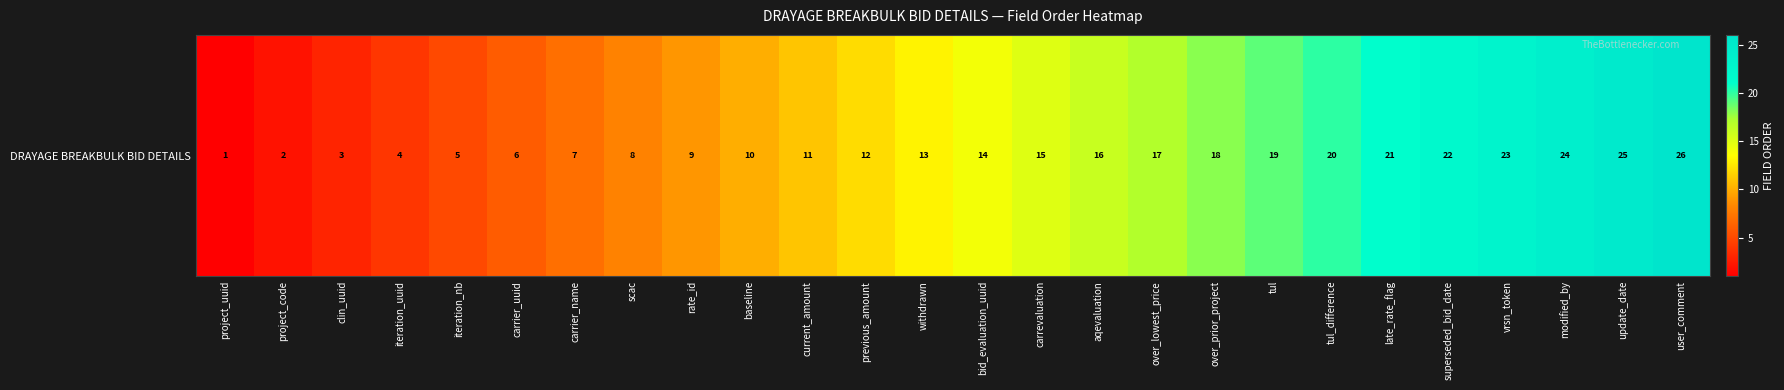

How many data points does each series have?

26